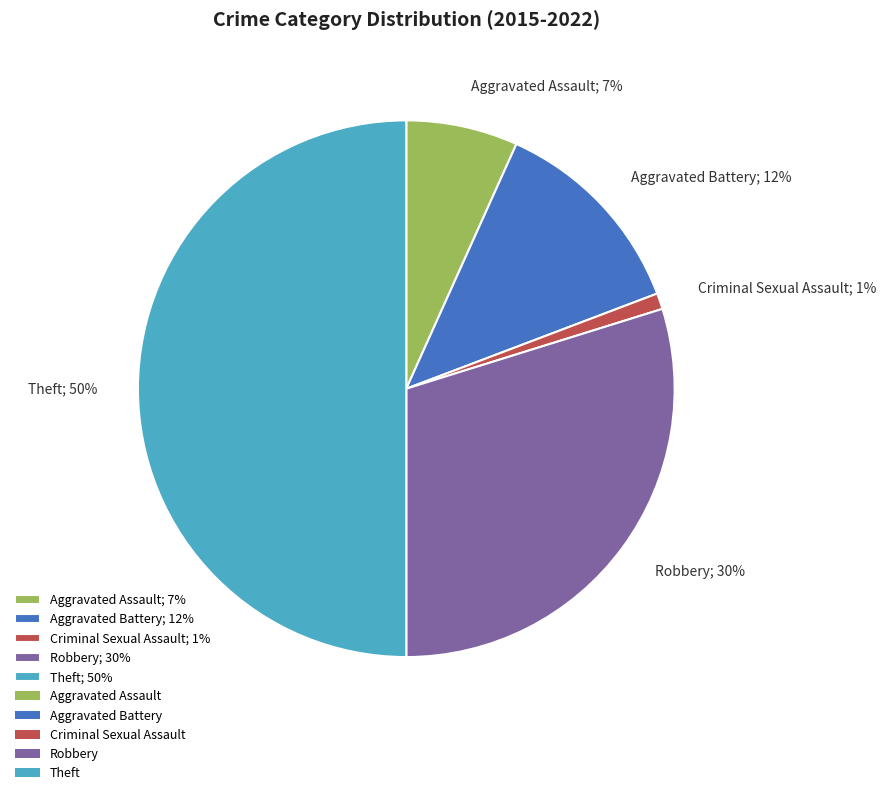

Is Aggravated Assault the majority of the pie?

No